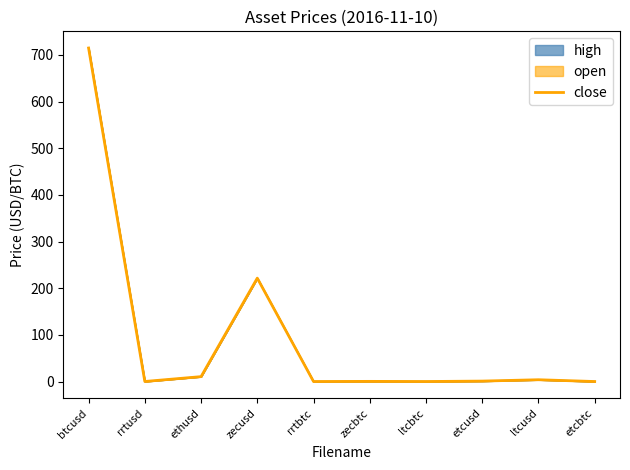

What is the greatest value displayed?

714.9